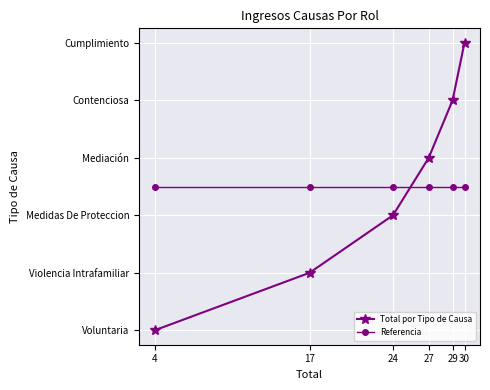

After their last crossing, which series has the higher values: Total por Tipo de Causa or Referencia?

Total por Tipo de Causa